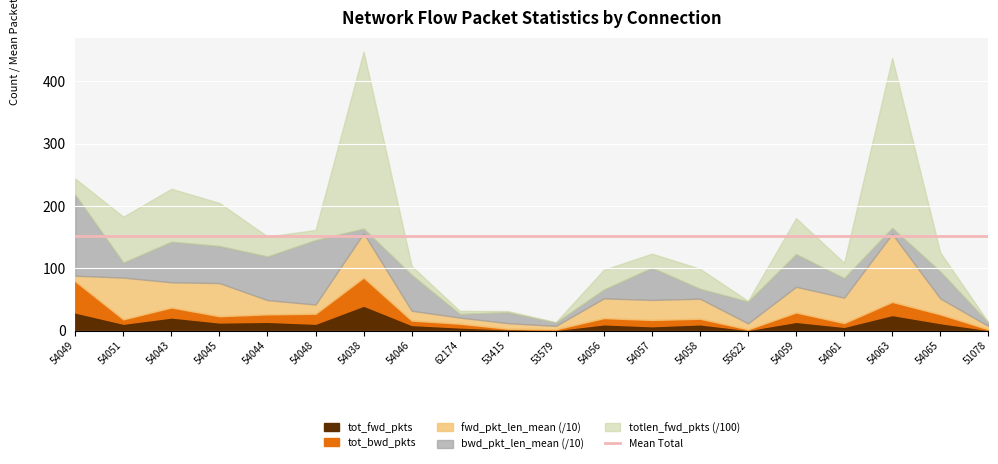

What position from the right is 192.155.100.150:53579?

10